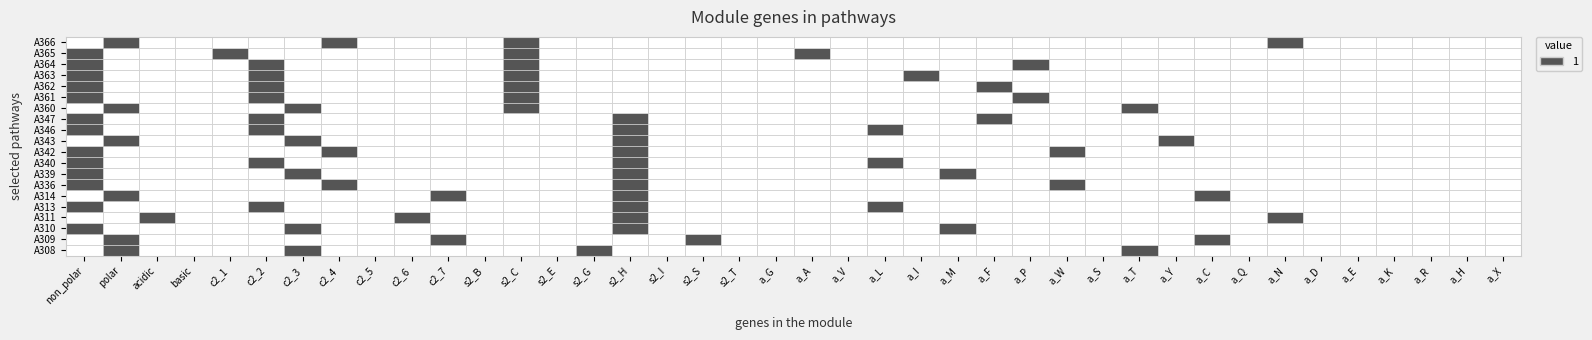

Is it true that A365 equals 0 at 26?

False